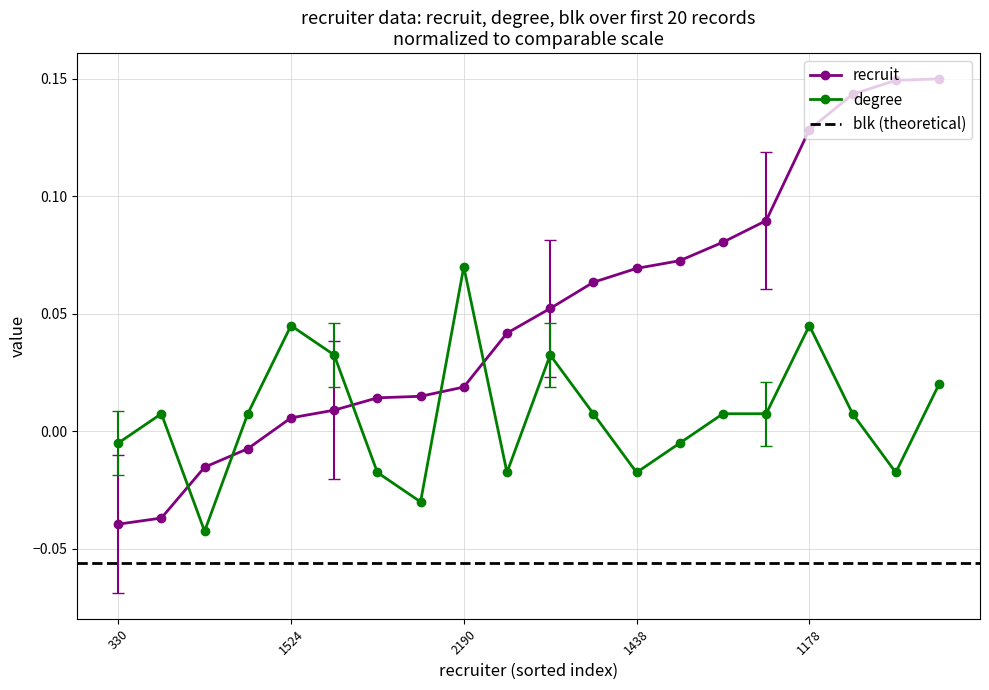

At which category is the sum across all series the highest?

1178